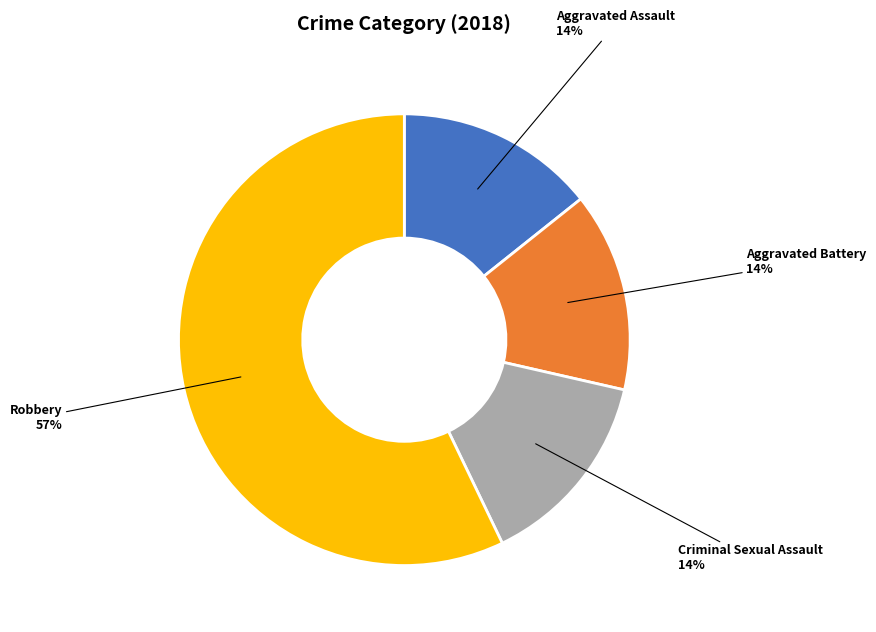

How many slices are in this pie chart?

4